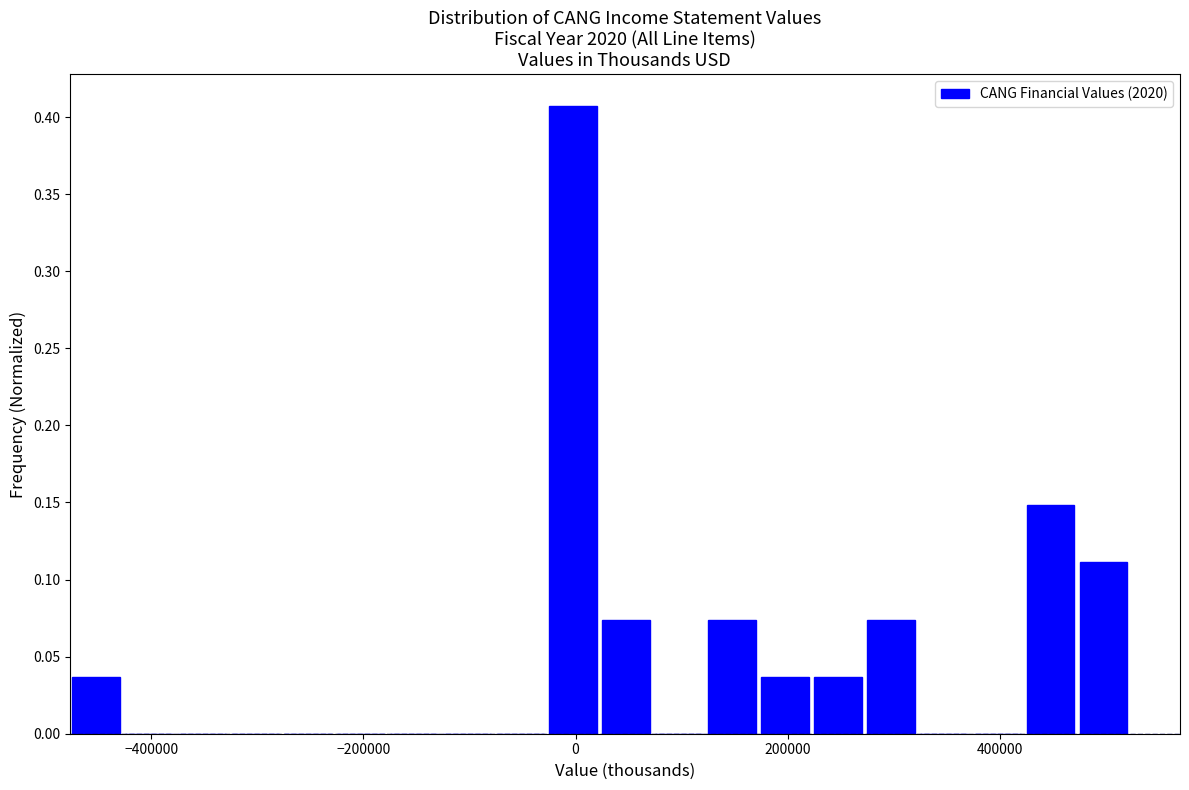

Read against the x-axis, roughly where is the centre of the tallest bar?

0